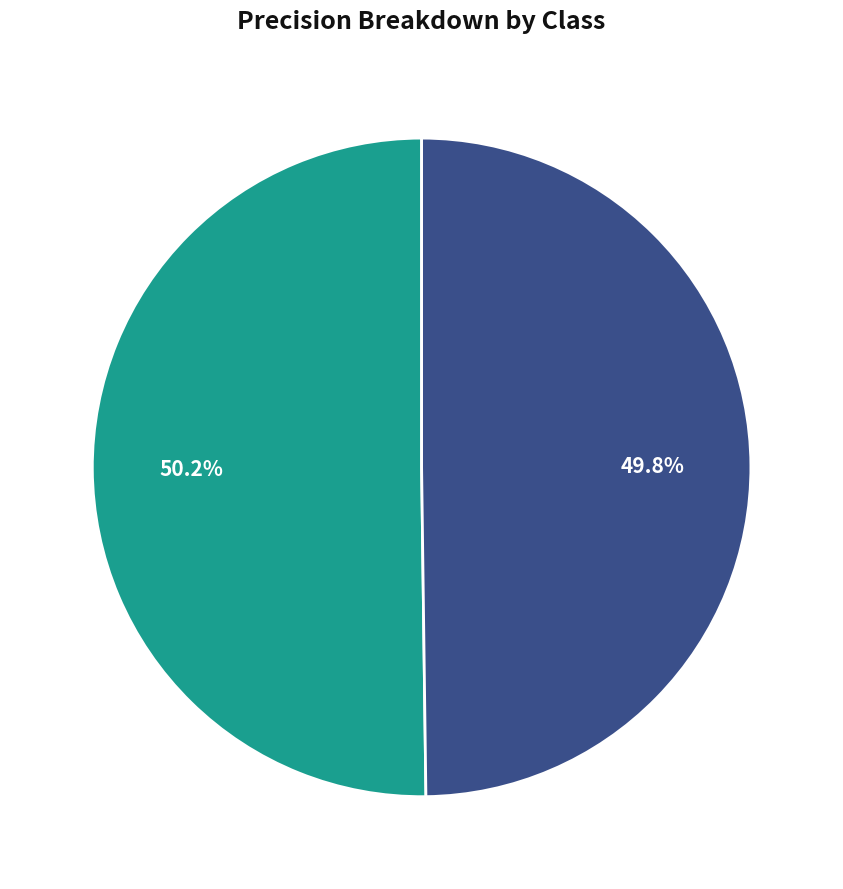

Is there a majority slice in this chart?

Yes